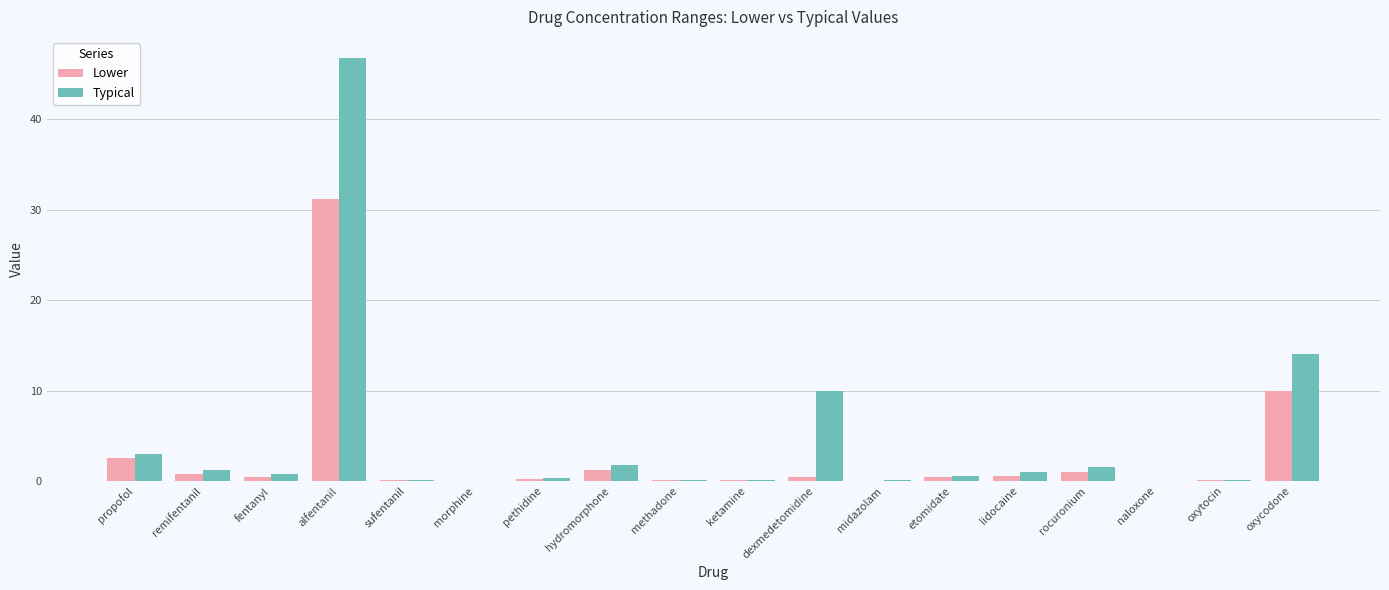

At which category is the sum across all series the highest?

alfentanil